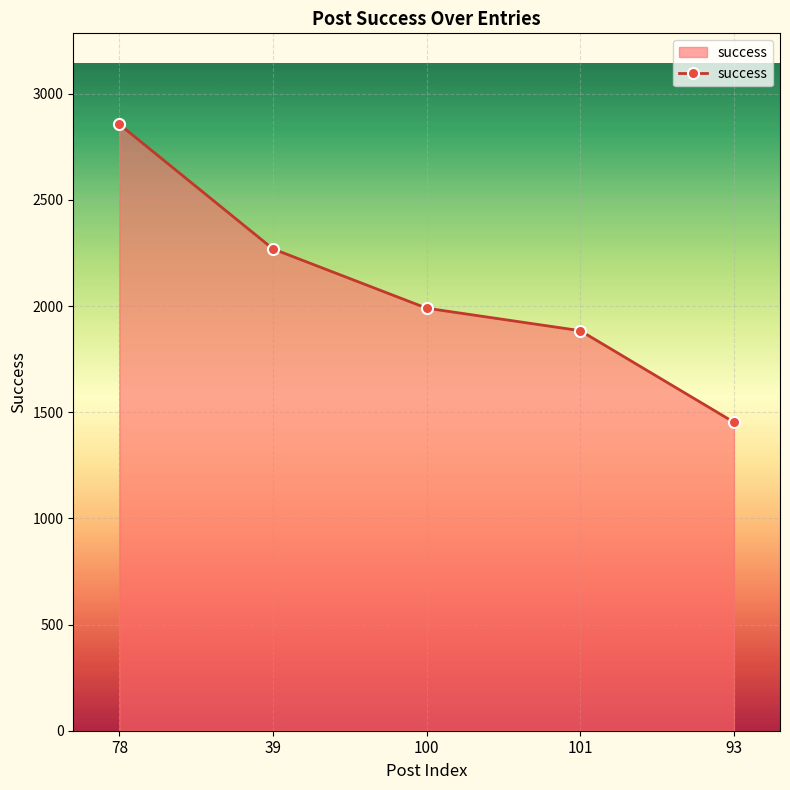

Which has a higher value, 101 or 100?

100